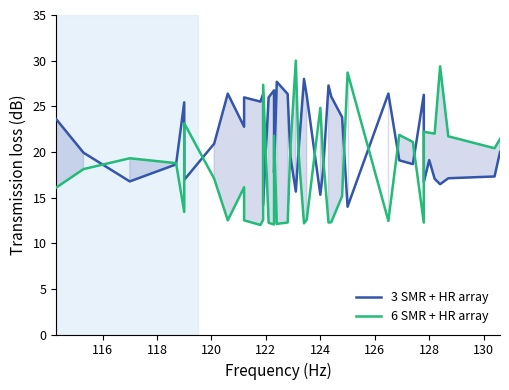

Which series has the largest range (max minus min)?

6 SMR + HR array